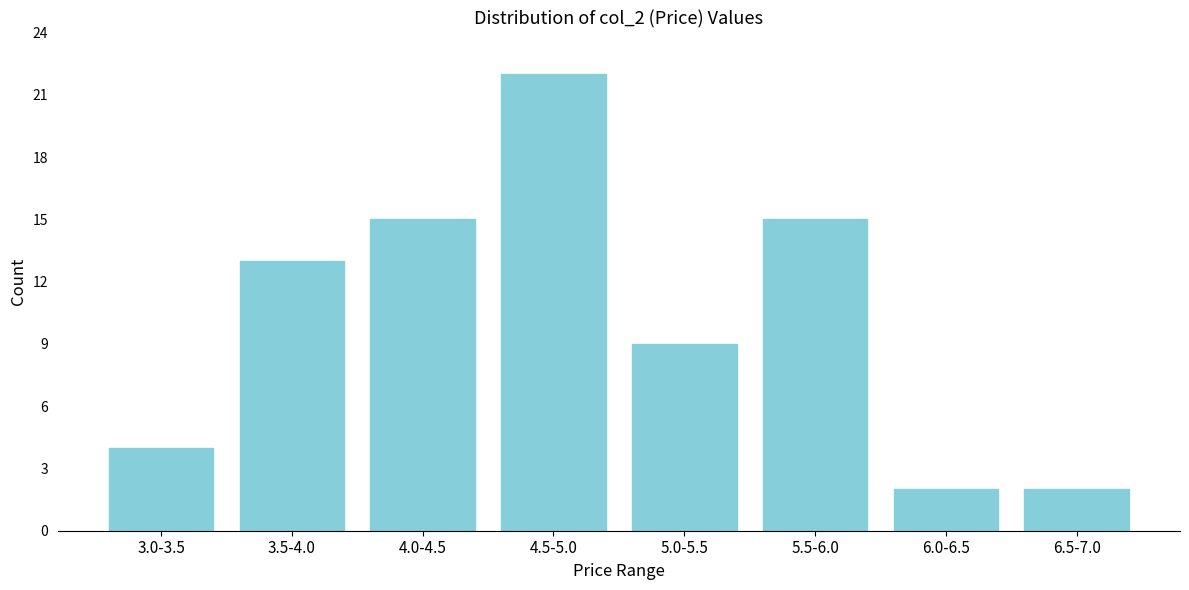

Reading left to right, what are all the values shown in this chart?

4	13	15	22	9	15	2	2